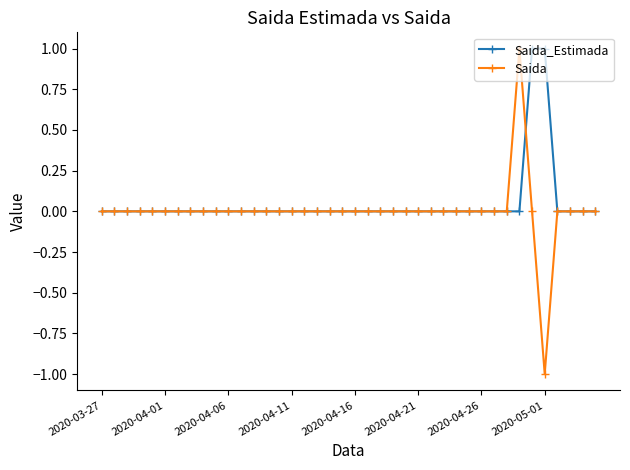

How many data points does each series have?

40